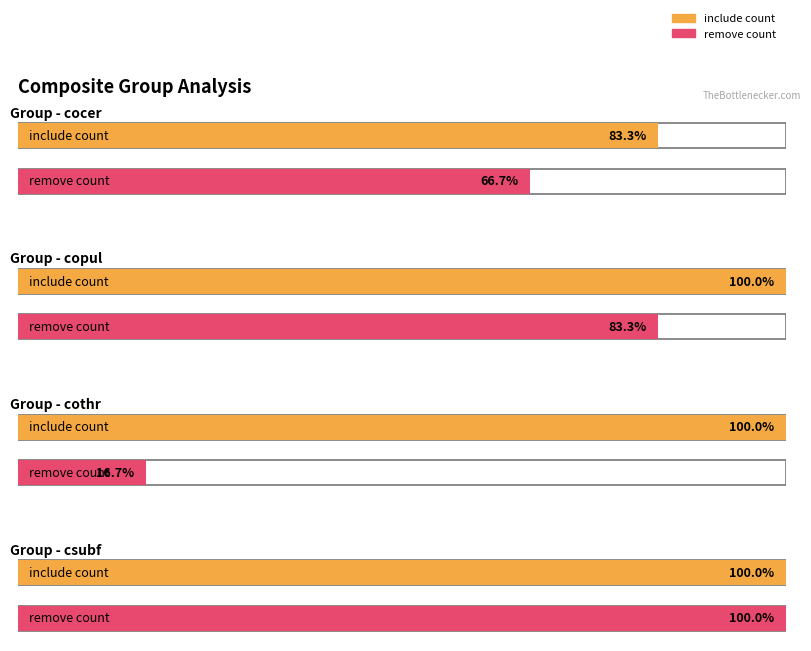

At cocer, list the series in order from smallest to largest.

remove, include